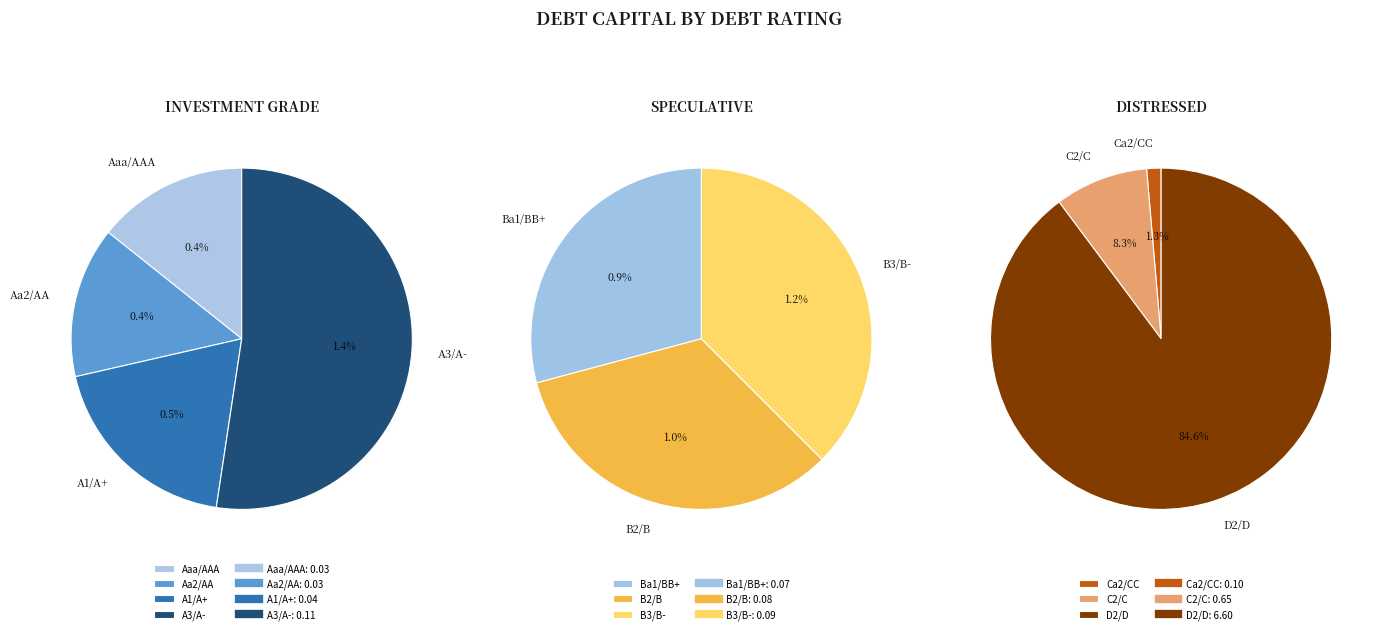

To the nearest percent, what is the difference between the largest and smallest slice percentages?

37%